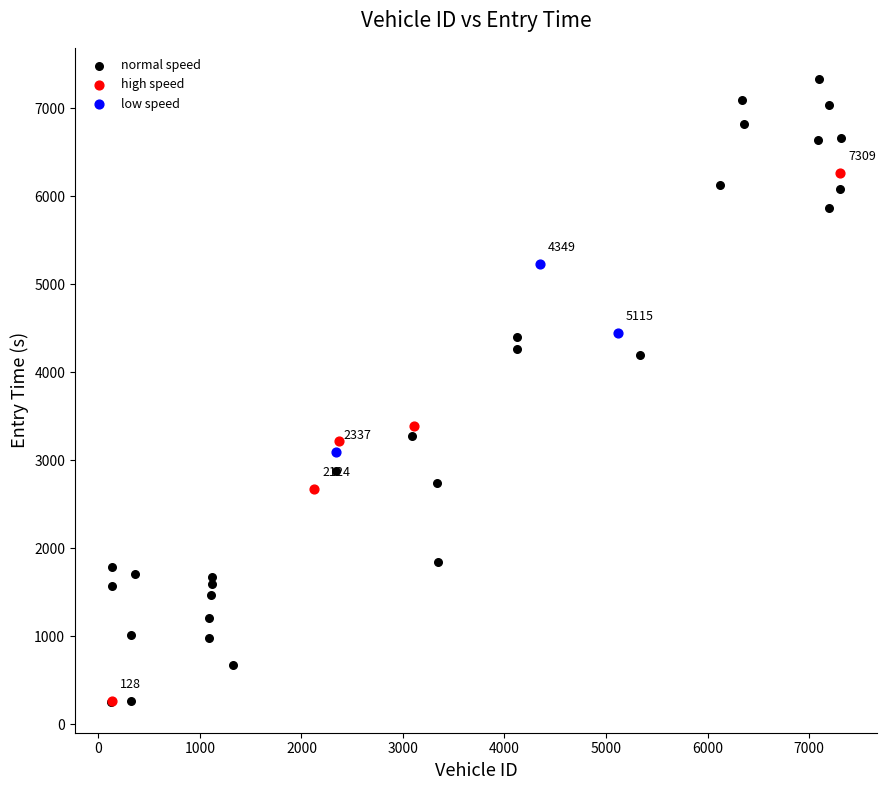

What are all the series names shown in the legend?

normal speed, high speed, low speed